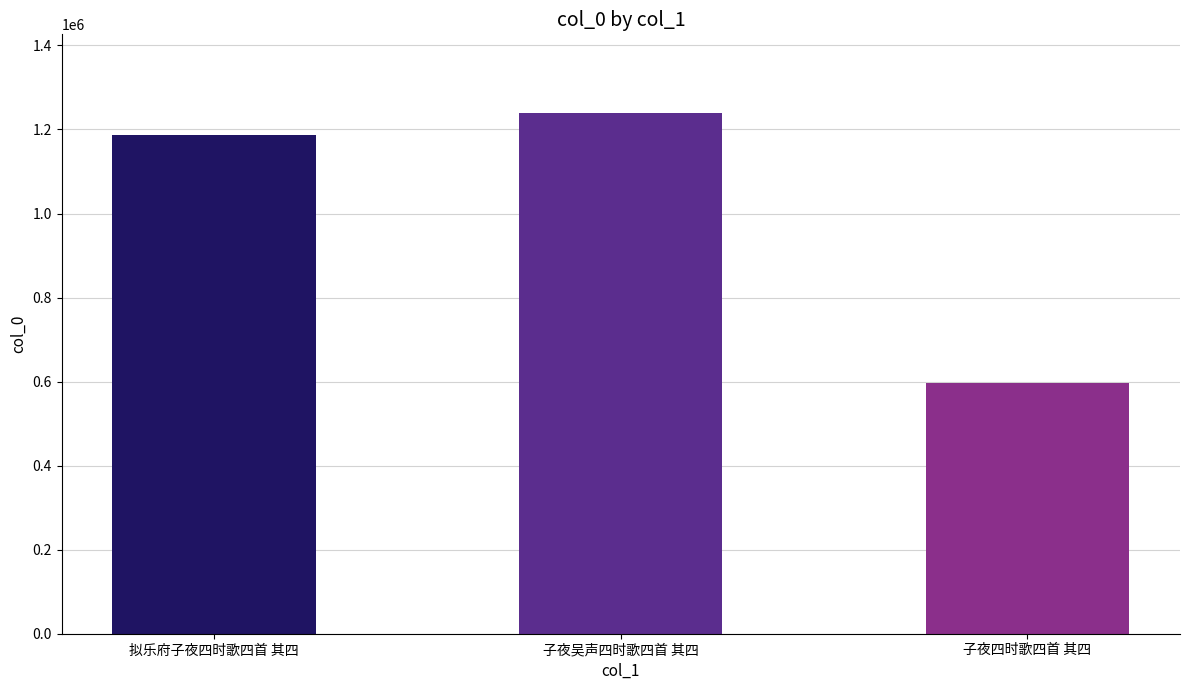

Which category has the lowest value across all series?

子夜四时歌四首 其四